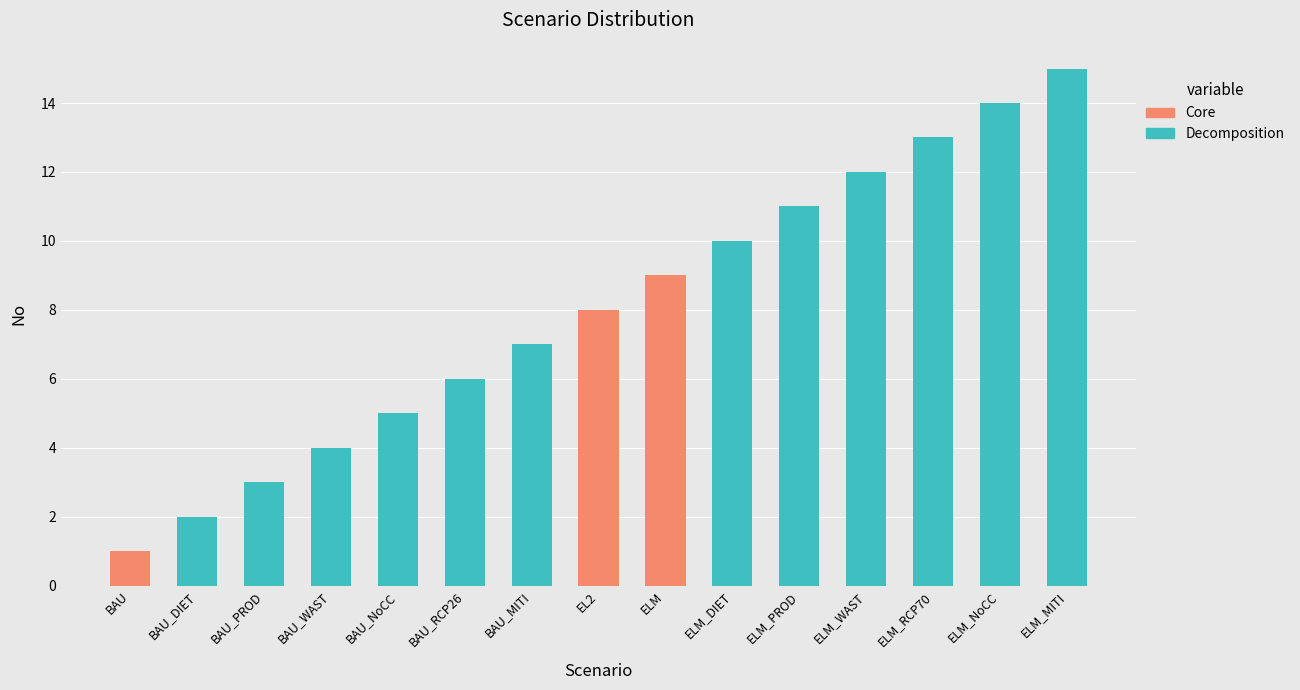

What is the total value across all series at ELM_DIET?

10